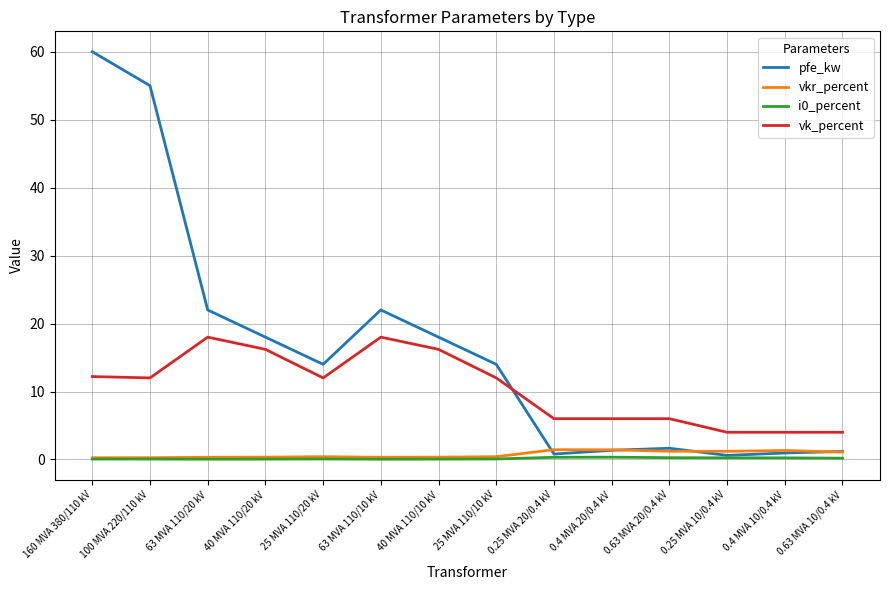

At how many categories does at least one series exceed 50?

2